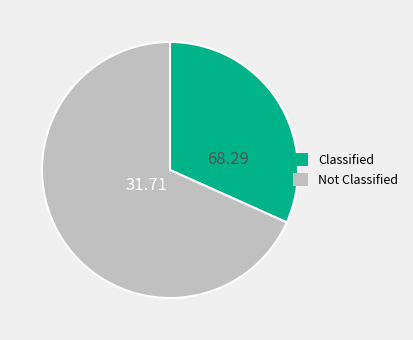

Does any single category account for the majority?

Yes